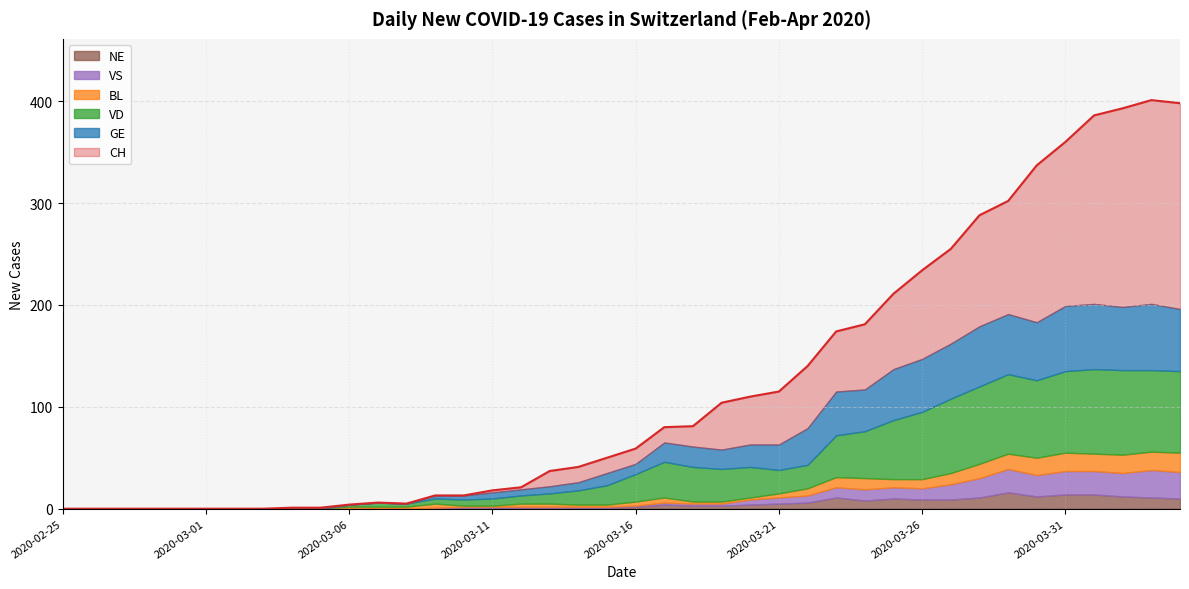

True or false: GE and NE intersect in this chart.

False